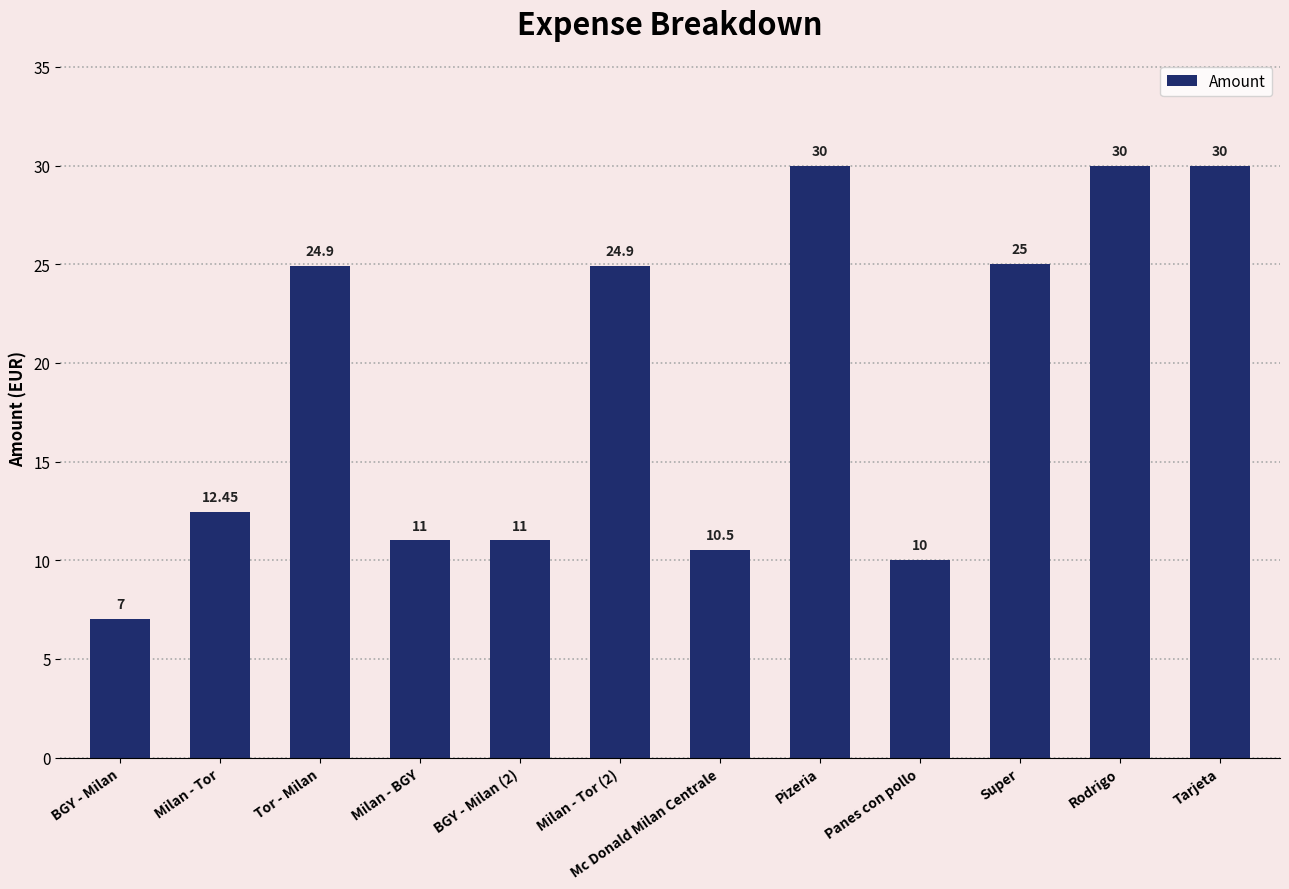

How many series are shown in this chart?

1